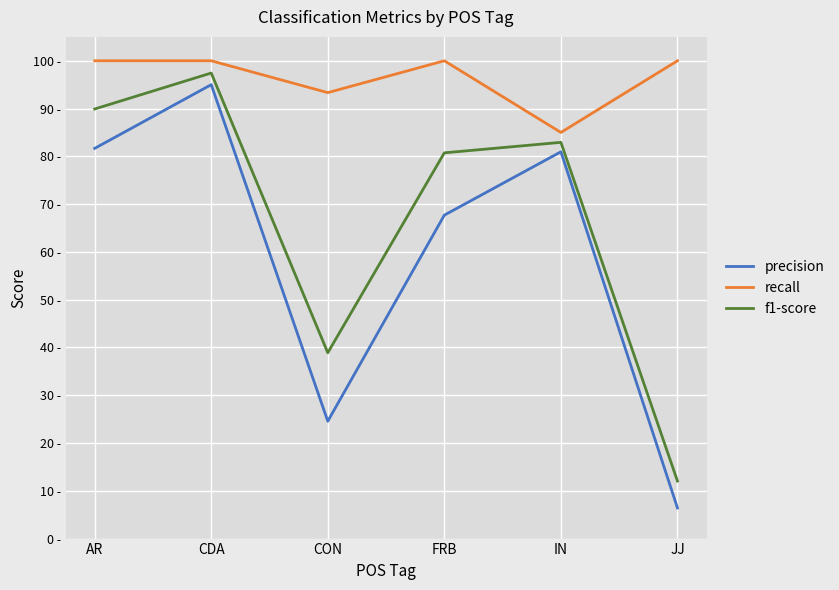

What is the difference between the highest and lowest values at FRB?

0.3